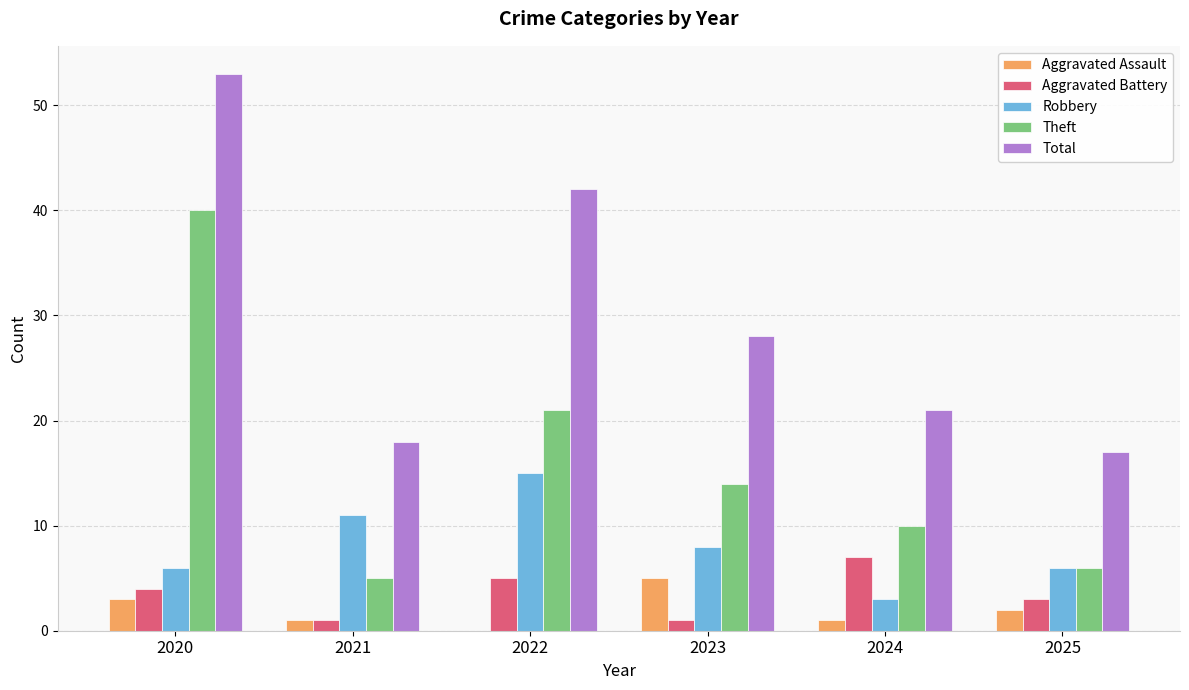

True or false: Robbery has a value of 15 at 2022.

True